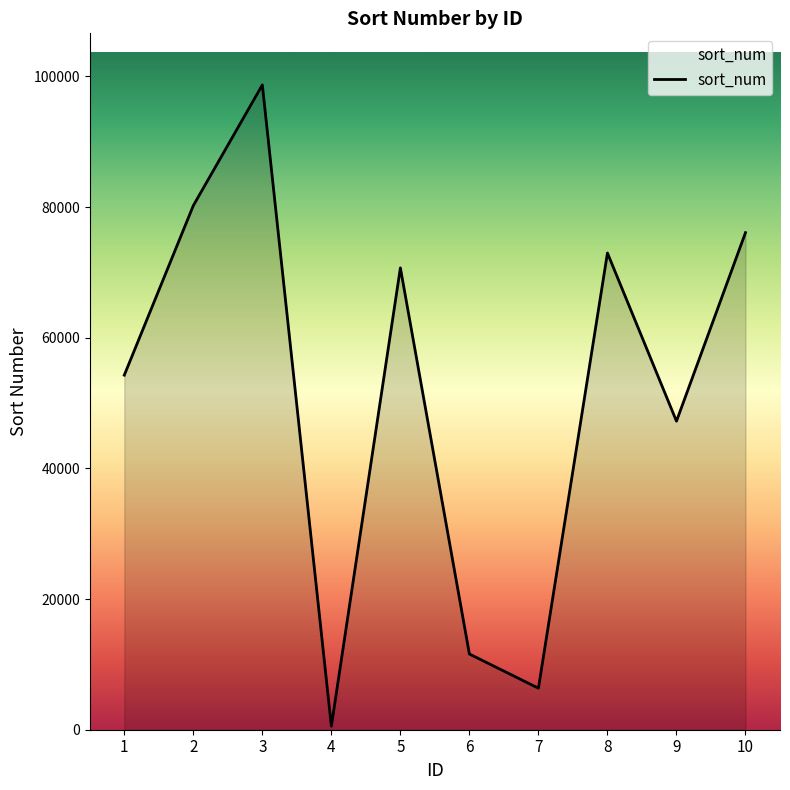

Reading right to left, extract all data points from this chart.

10=76078	9=47221	8=72960	7=6355	6=11586	5=70685	4=552	3=98688	2=80219	1=54269